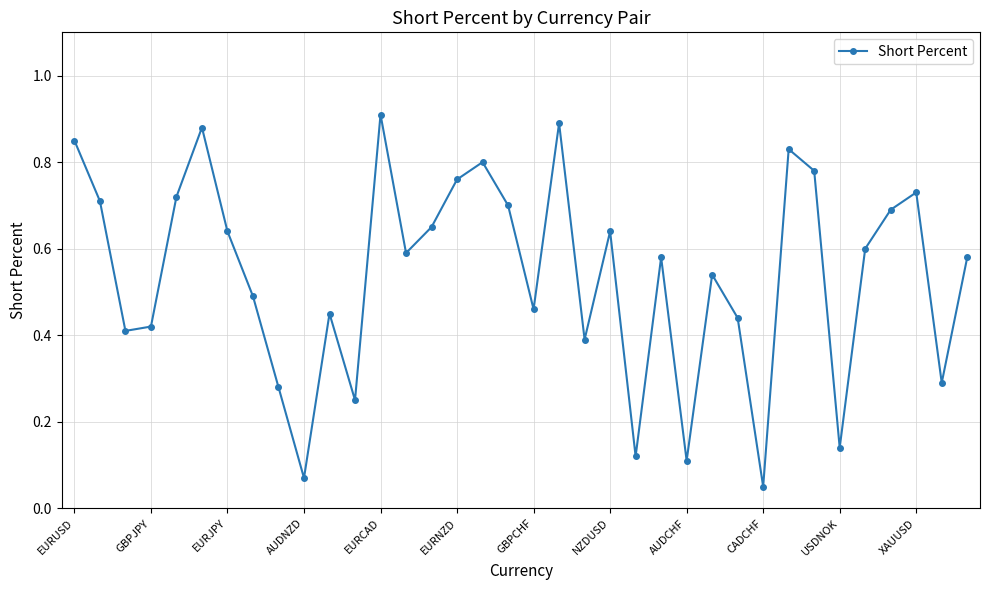

How many interior local peaks (higher than both neighbors) does the data have?

10